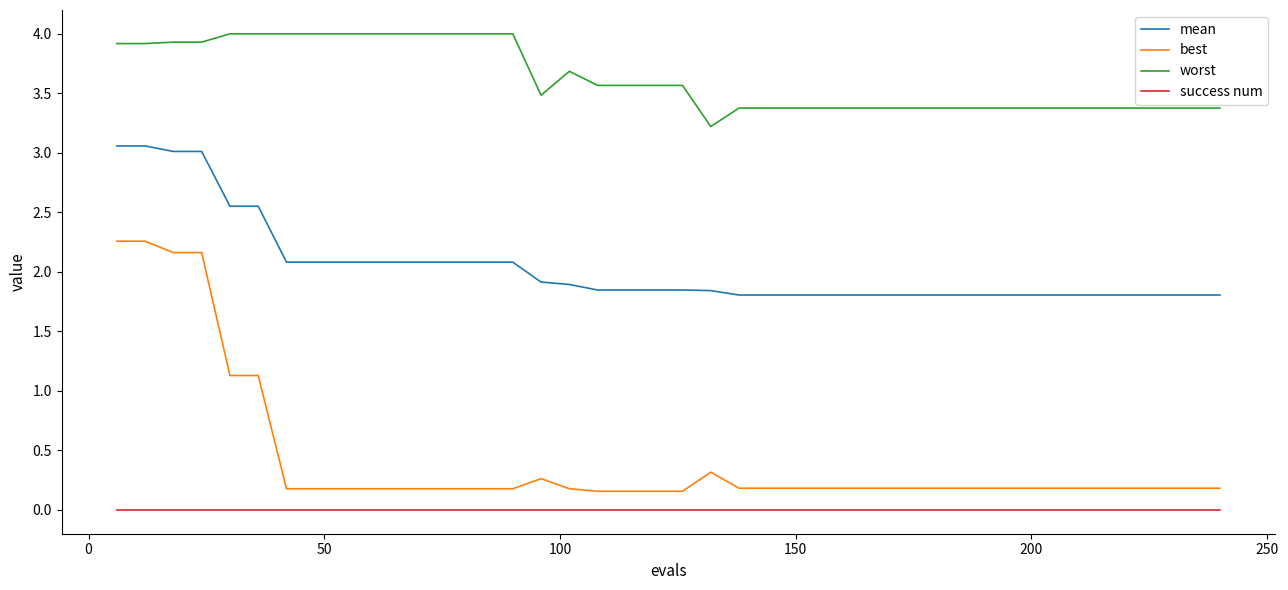

Which series has the widest spread of values?

best